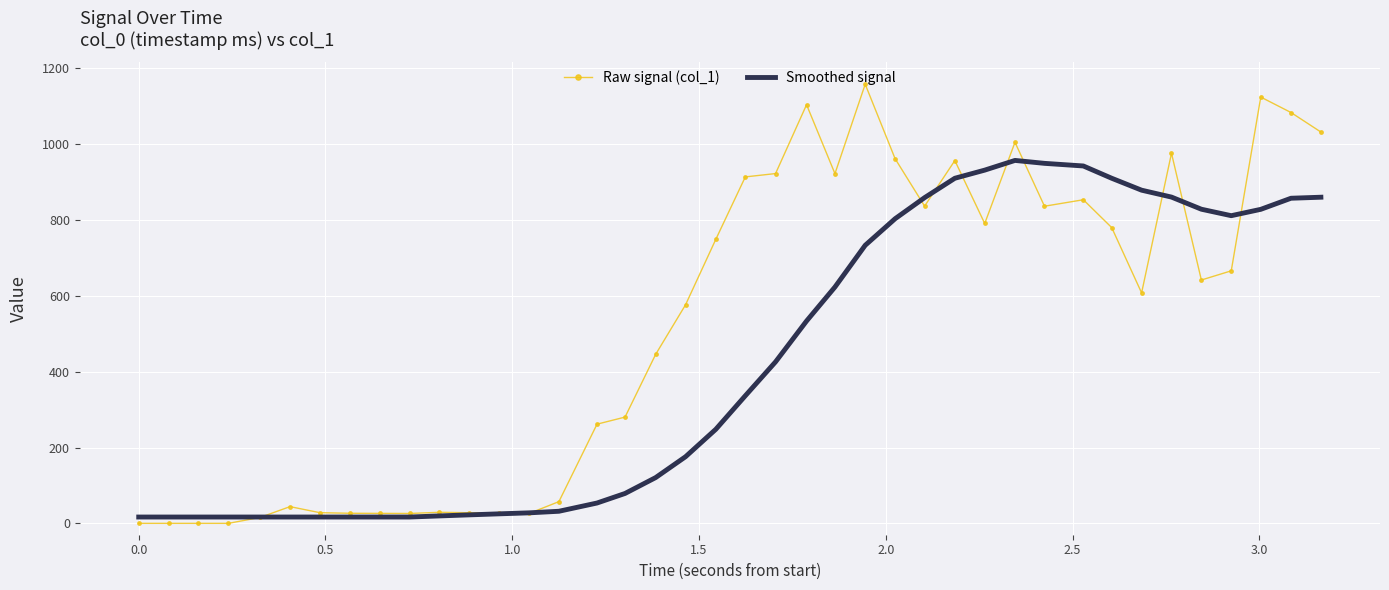

Which series has the largest total across all categories?

Raw signal (col_1)